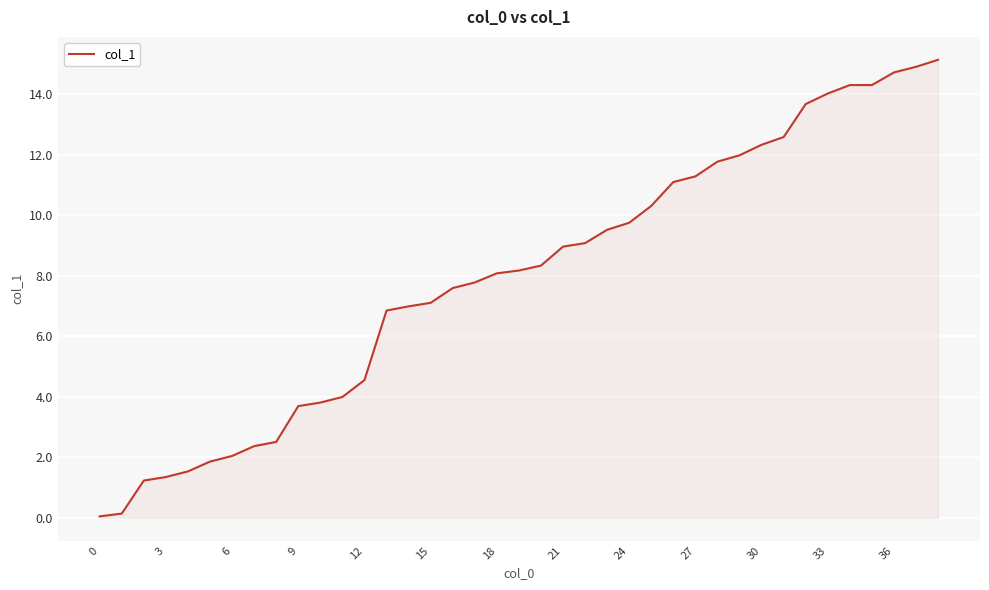

What is the greatest value displayed?

15.1